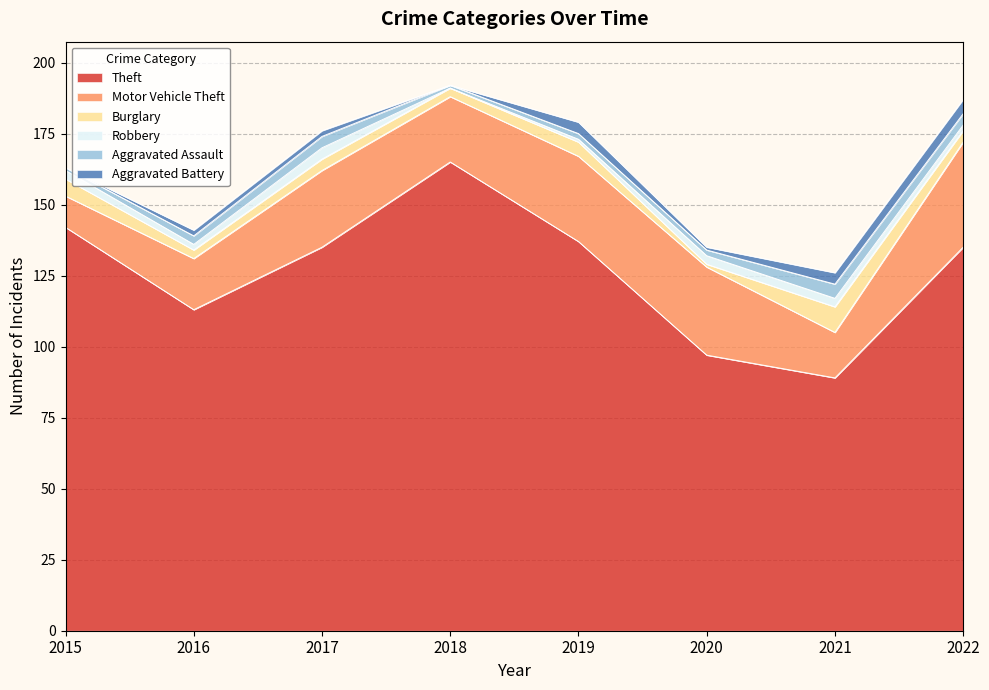

Rank the series at 2015 from lowest to highest value.

Aggravated Battery, Aggravated Assault, Robbery, Burglary, Motor Vehicle Theft, Theft